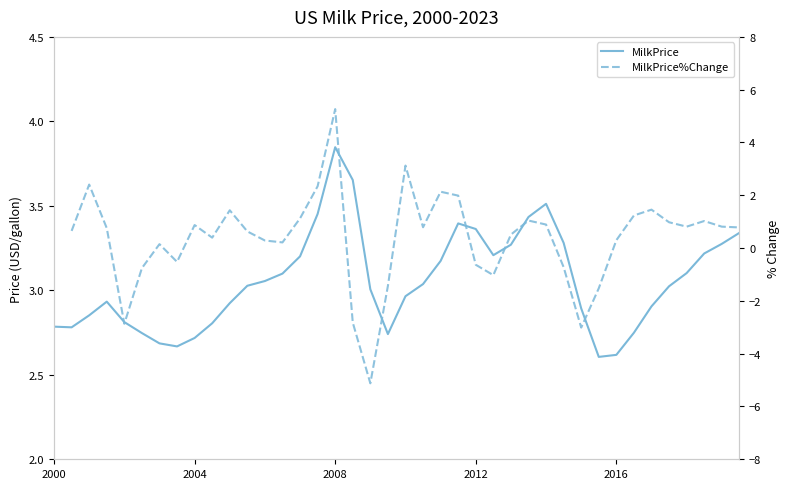

The value of MilkPrice%Change at 30 is -3.0. True or false?

True